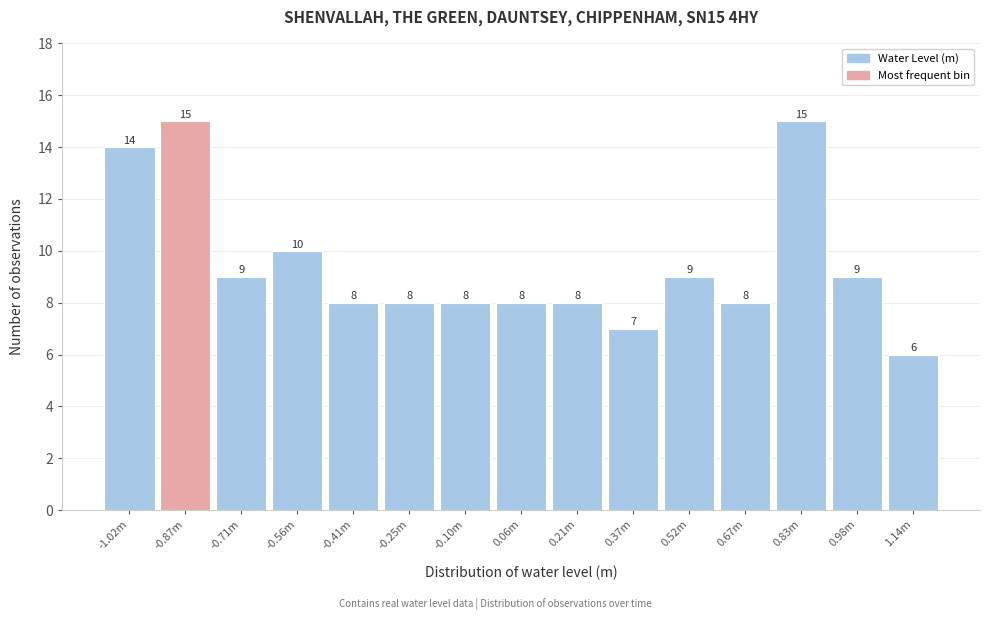

Reading right to left, list all the values displayed in this chart.

1.14m=6	0.98m=9	0.83m=15	0.67m=8	0.52m=9	0.37m=7	0.21m=8	0.06m=8	-0.10m=8	-0.25m=8	-0.41m=8	-0.56m=10	-0.71m=9	-0.87m=15	-1.02m=14